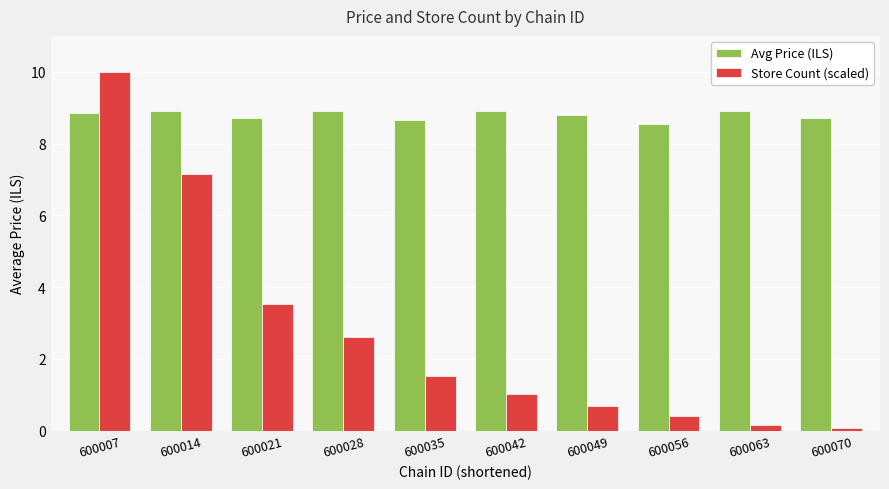

Count the number of data series in this chart.

2